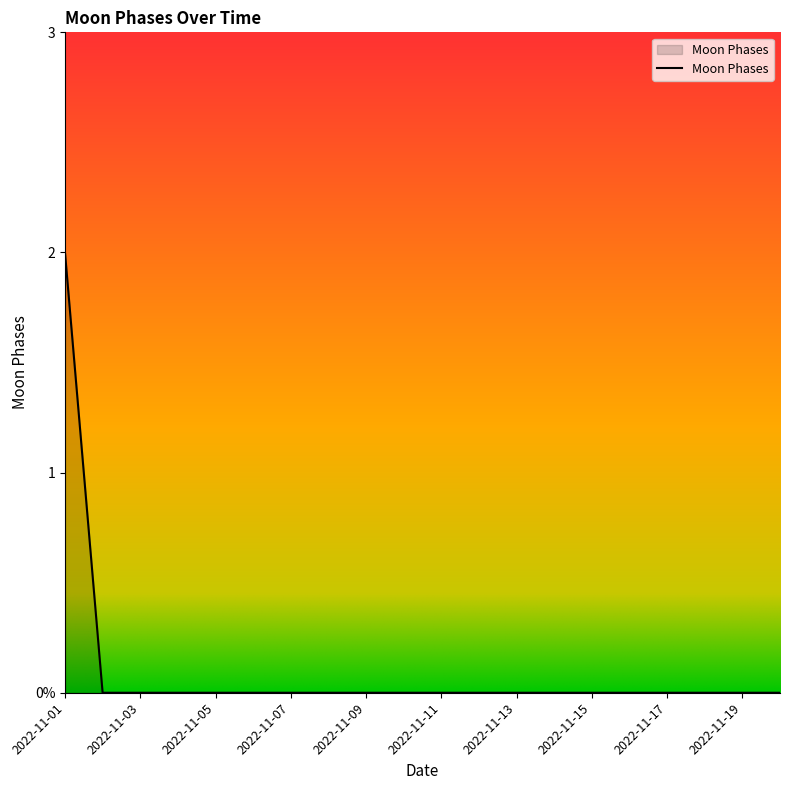

Reading left to right, transcribe all the data shown in this chart.

2	0	0	0	0	0	0	0	0	0	0	0	0	0	0	0	0	0	0	0